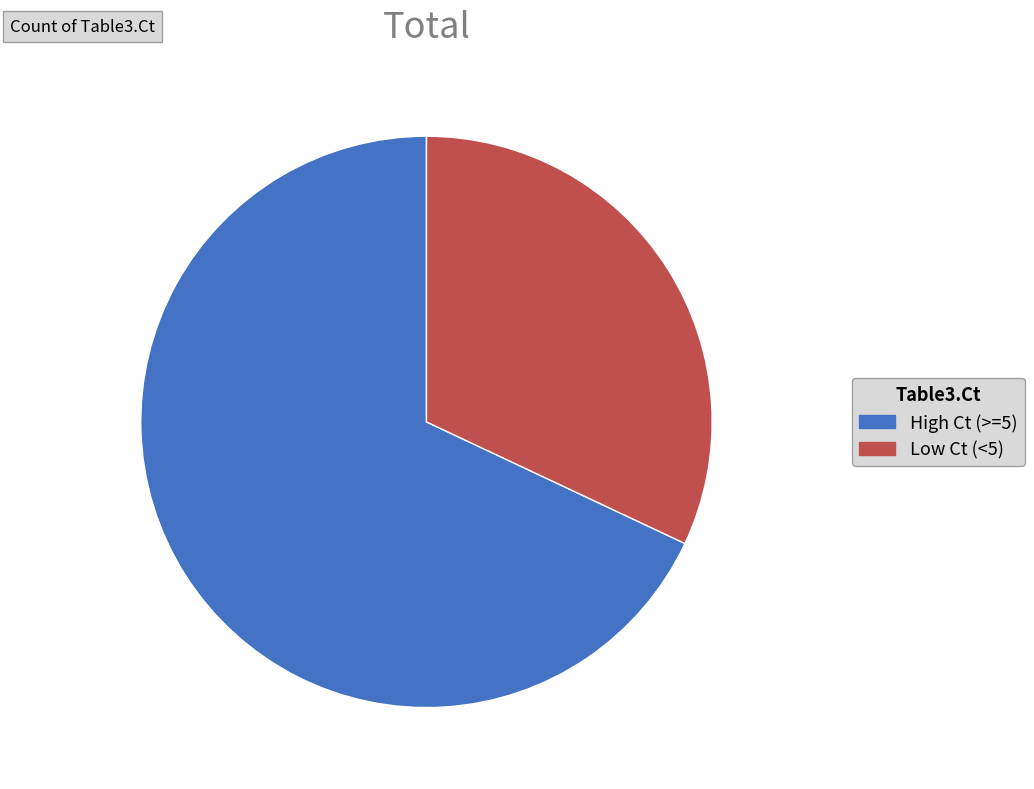

Is the sum of High Ct (>=5) and Low Ct (<5) greater than half?

Yes